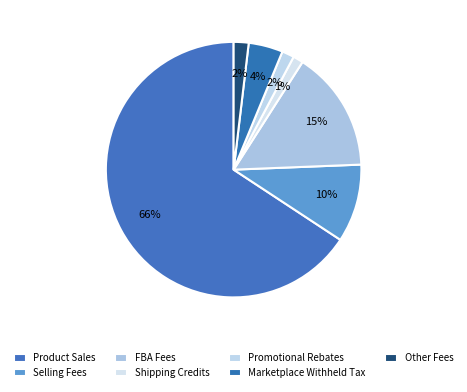

Count the number of slices in the pie.

7